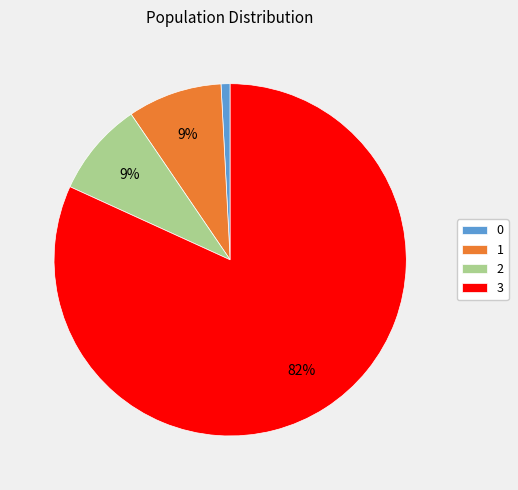

What is the ratio of the value at 1 to the value at 2?

1.0